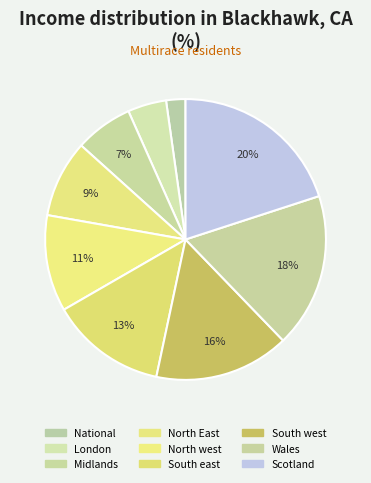

To the nearest percent, what is the difference between the largest and smallest slice percentages?

18%